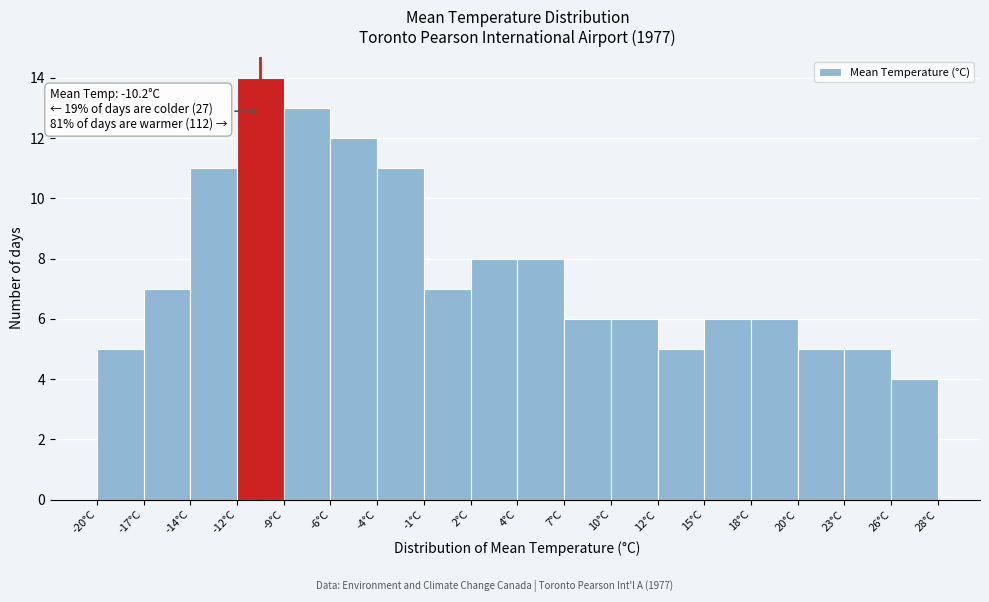

Which range on the x-axis has the tallest bar?

-11.5 to -9.0